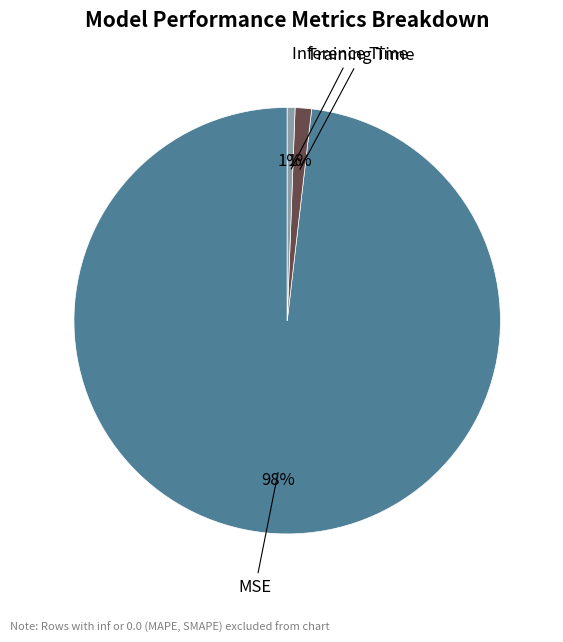

How many slices are in this pie chart?

3